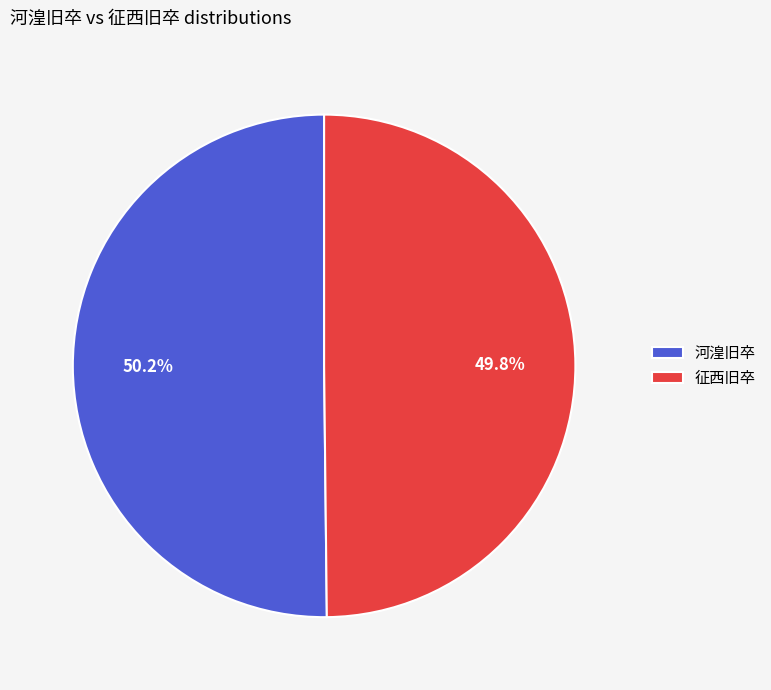

Approximately how many times larger is the value at 征西旧卒 compared to 河湟旧卒?

1.0